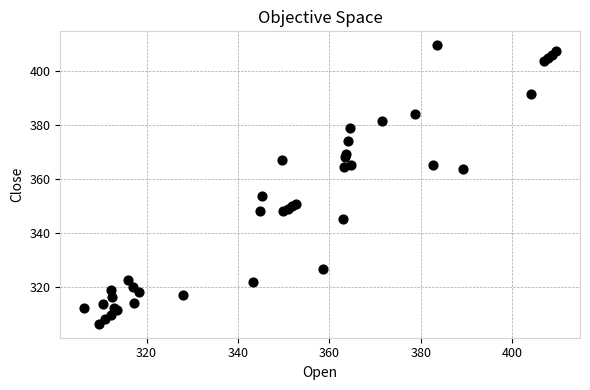

What Y value in the scatter plot is closest to 357?

353.7